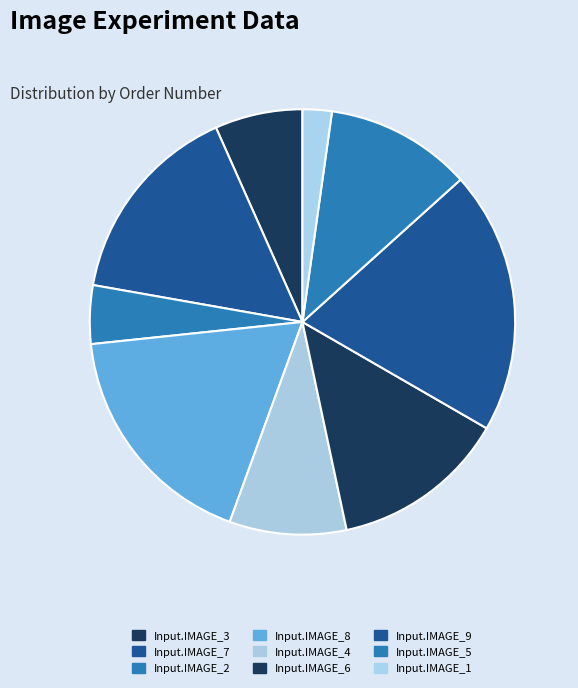

What is the ratio of the value at Input.IMAGE_1 to the value at Input.IMAGE_5?

0.2